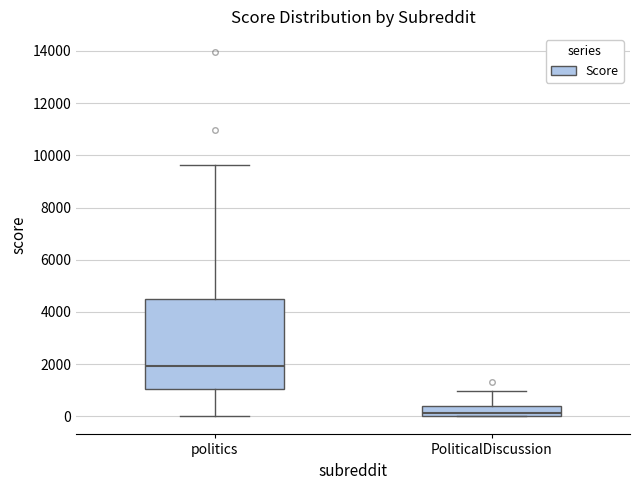

Reading left to right, transcribe this box plot: for each box, give where its median line is, the range the box spans, and where its two whiskers end, as read against the y-axis. The values are not printed on the chart, so give them approximately, as read against the axis.

politics: median 2000, box 1000 to 4600, whiskers 0 to 9600
PoliticalDiscussion: median 200, box 0 to 400, whiskers 0 to 1000